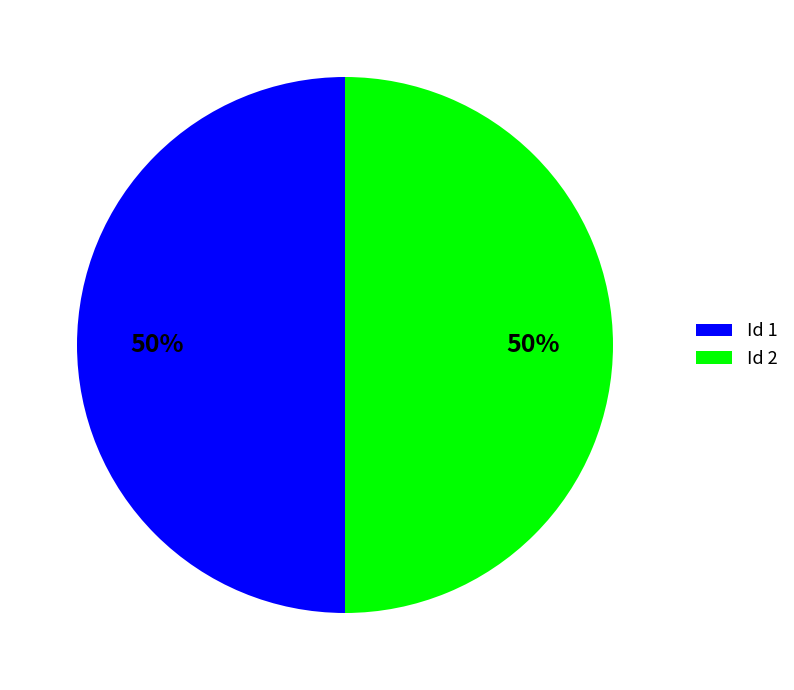

Count the number of slices in the pie.

2